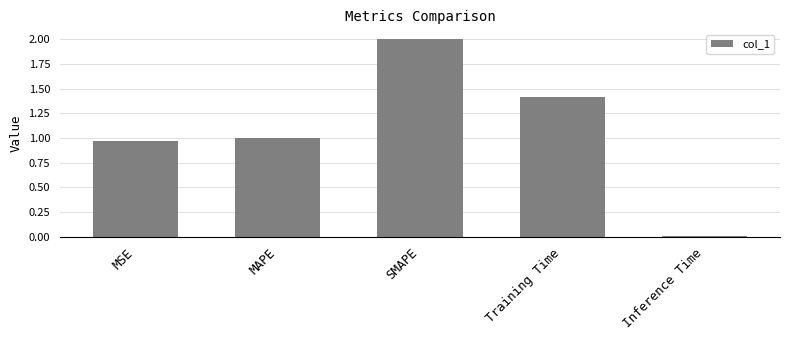

The chart shows a value of 1.5 at MAPE. True or false?

False